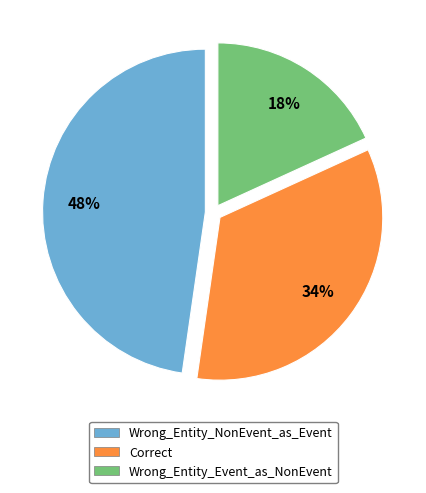

Is Correct the majority of the pie?

No